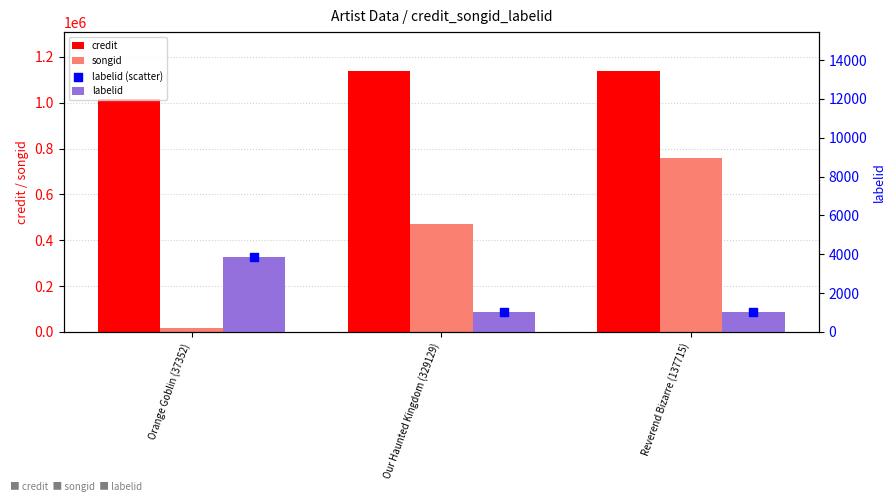

At which category is the sum across all series the highest?

Reverend Bizarre (137715)